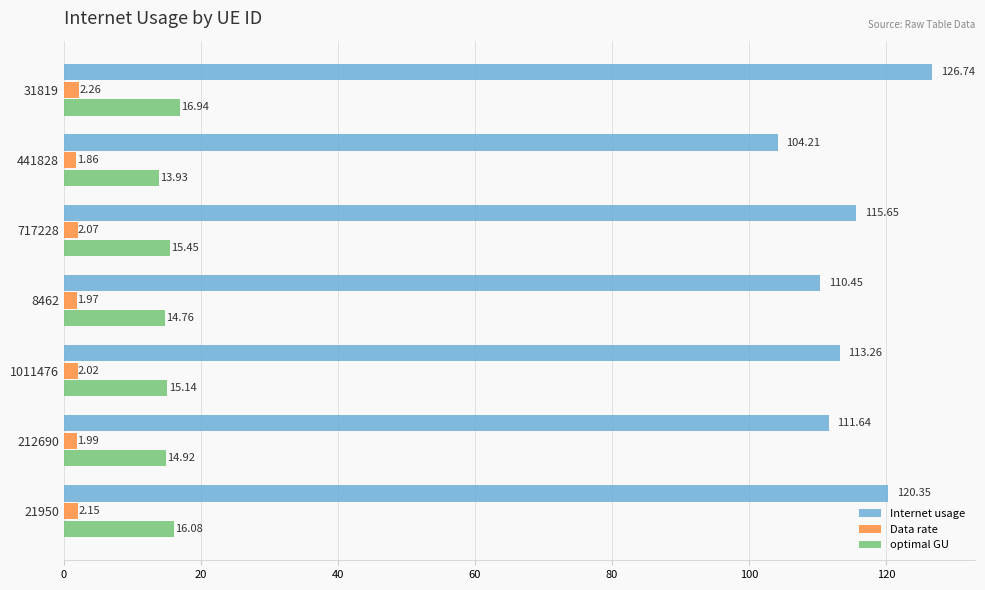

Which series has the widest spread of values?

Internet usage